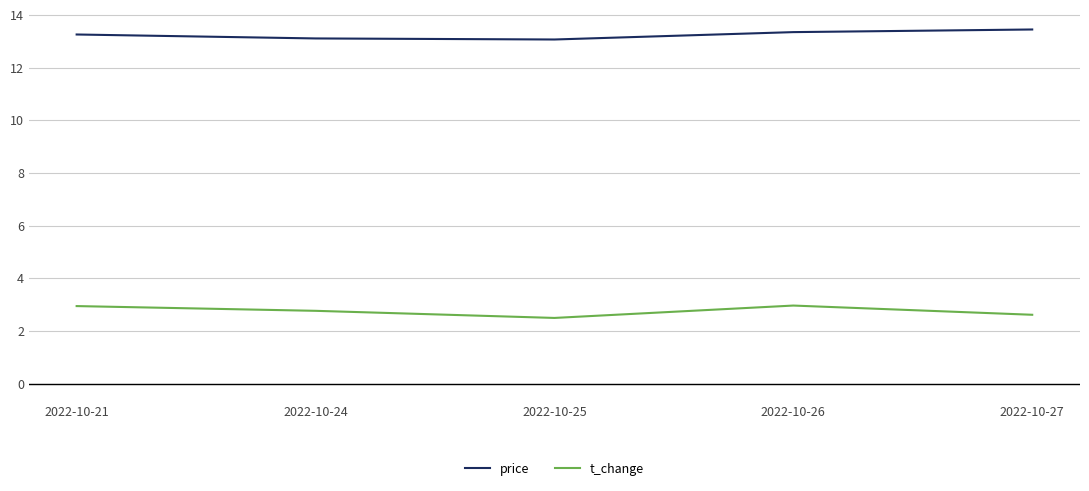

Does the chart have visible grid lines?

Yes